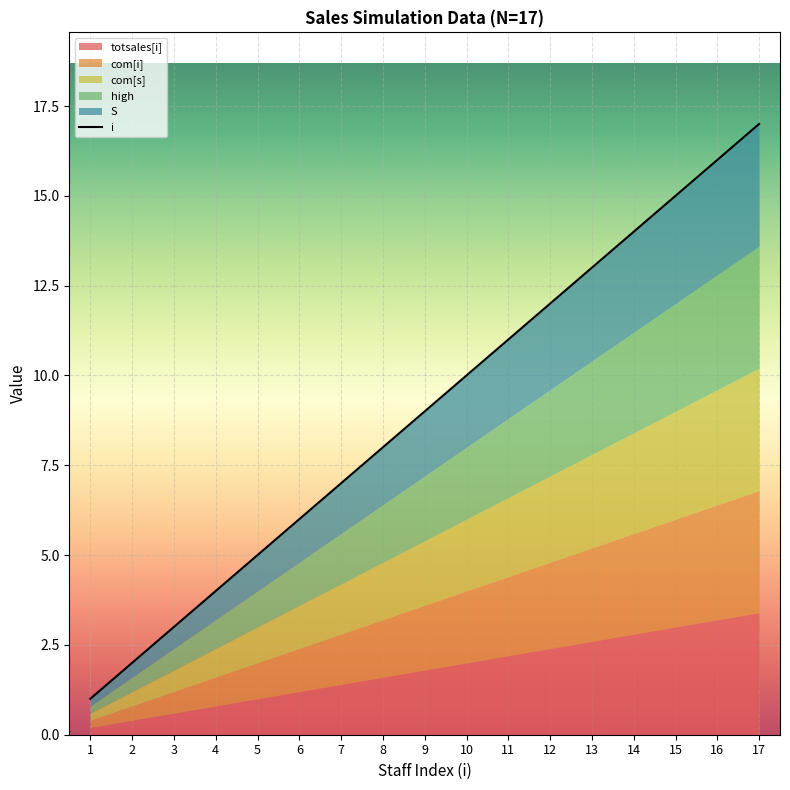

Rank the categories by value from lowest to highest.

1, 2, 3, 4, 5, 6, 7, 8, 9, 10, 11, 12, 13, 14, 15, 16, 17